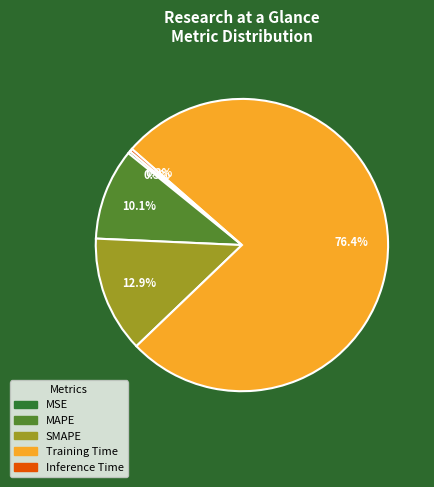

How many segments does this pie chart have?

5